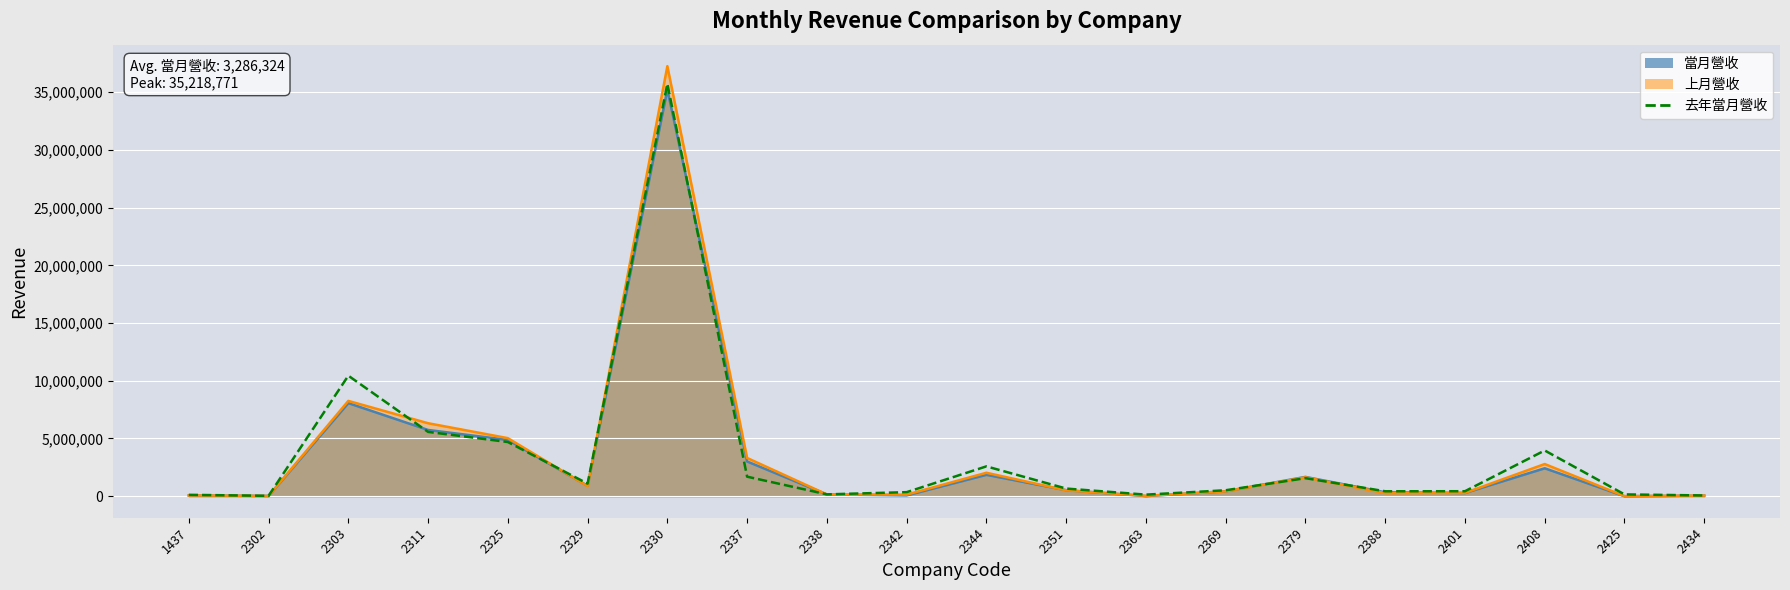

Rank the categories by value from lowest to highest.

2302, 2434, 1437, 2363, 2425, 2338, 2342, 2388, 2401, 2369, 2351, 2329, 2379, 2337, 2344, 2408, 2325, 2311, 2303, 2330